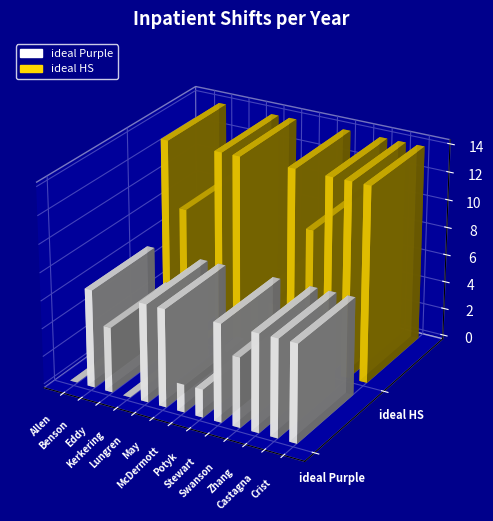

At which category is the sum across all series the highest?

Benson